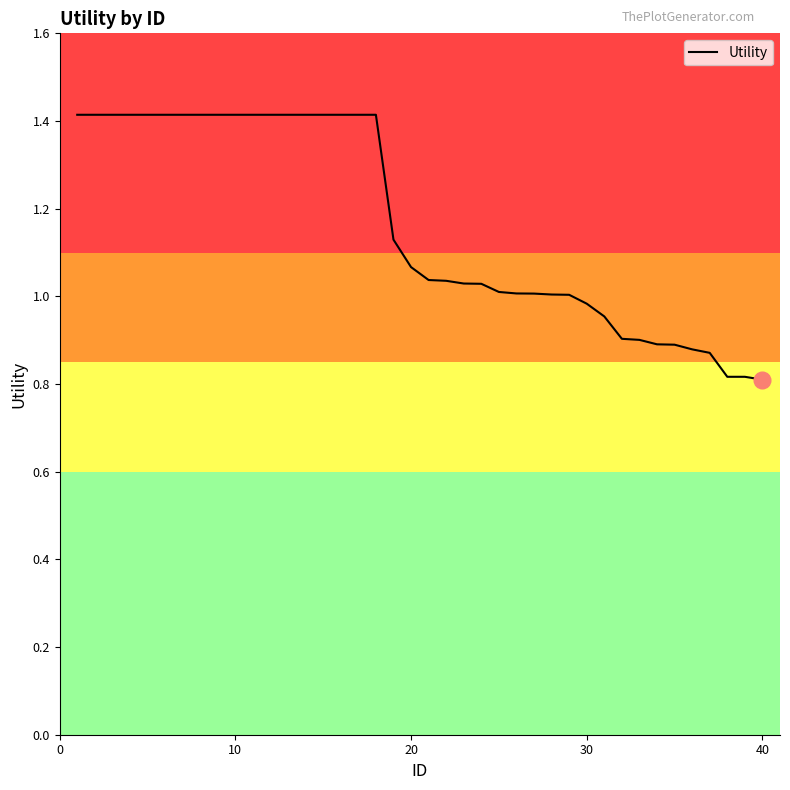

What is the maximum value shown in the chart?

1.4